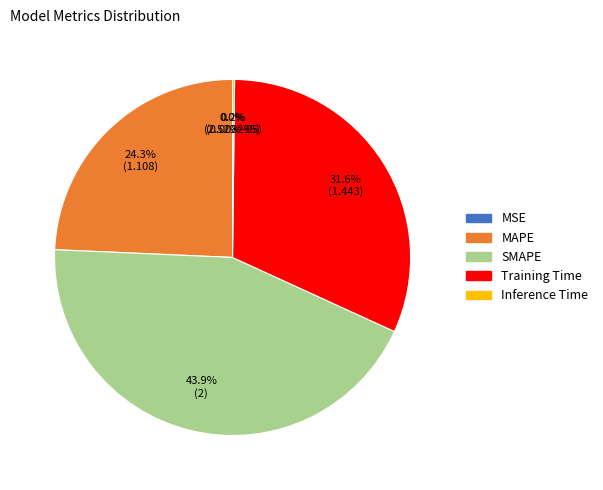

Approximately how many times larger is the value at SMAPE compared to Training Time?

1.4